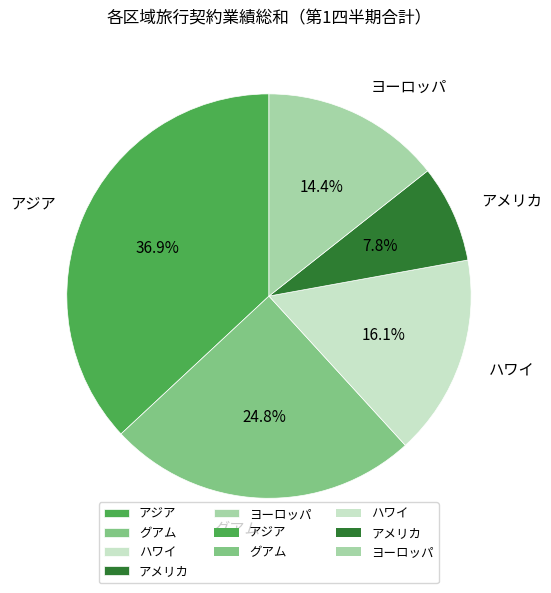

To the nearest percent, what percentage of the pie is ヨーロッパ?

14%